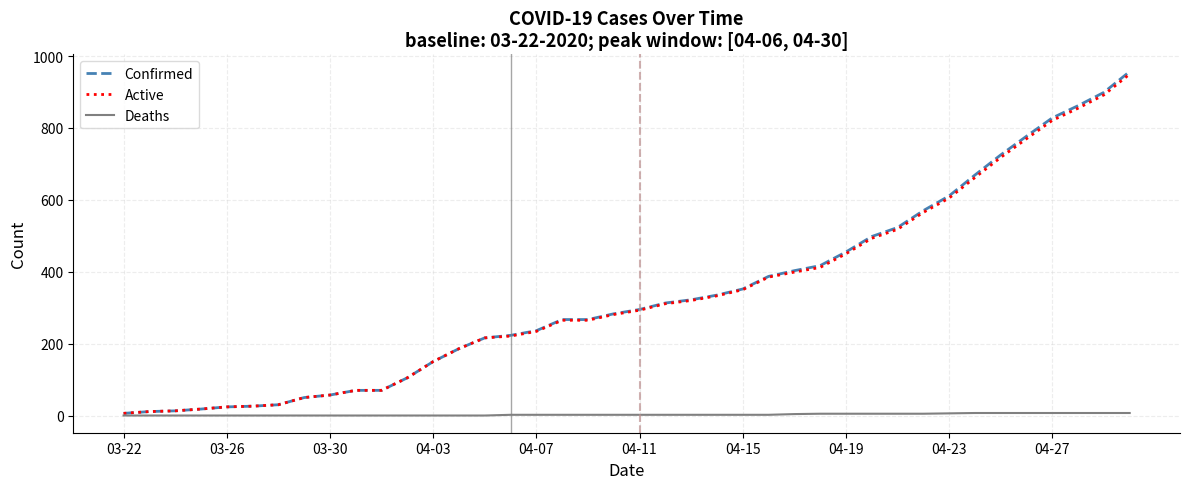

What are all the series names shown in the legend?

Confirmed, Active, Deaths